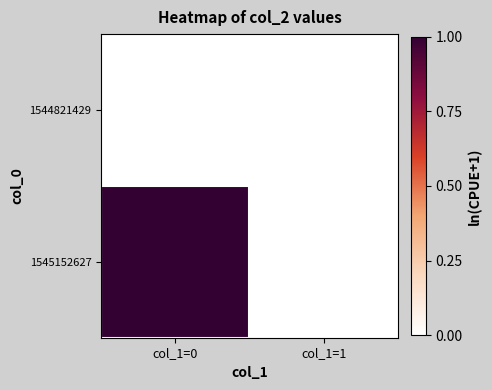

Reading left to right, transcribe all the data shown in this chart.

1544821429: col_1=0=0	col_1=1=0
1545152627: col_1=0=1	col_1=1=0